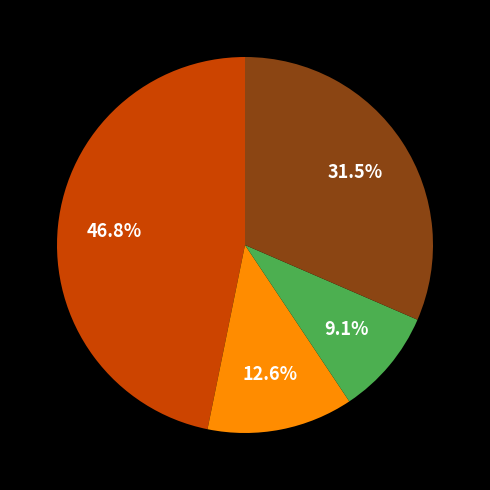

Does any single category account for the majority?

No